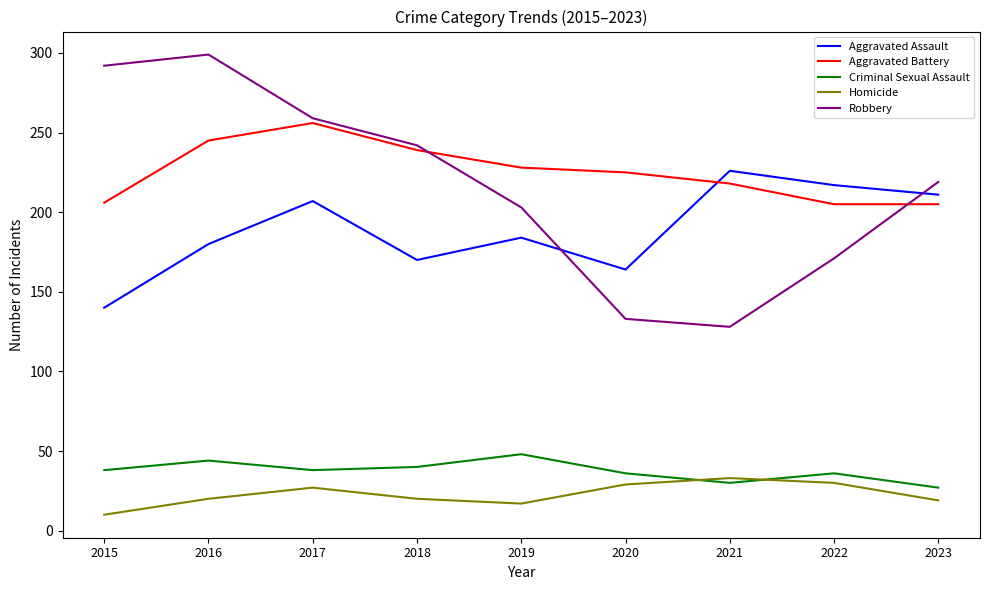

What is the difference between the Homicide values at 2015 and 2017?

17